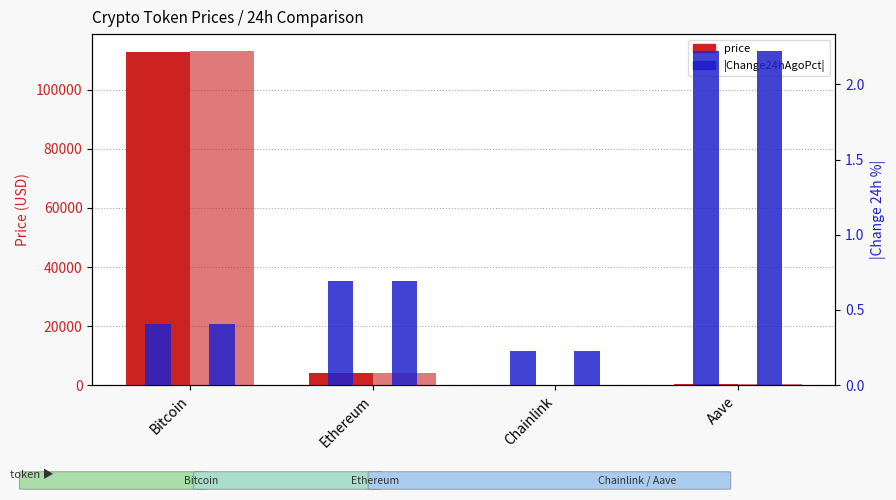

What is the difference between the price24hAgo values at Chainlink and Bitcoin?

113141.2